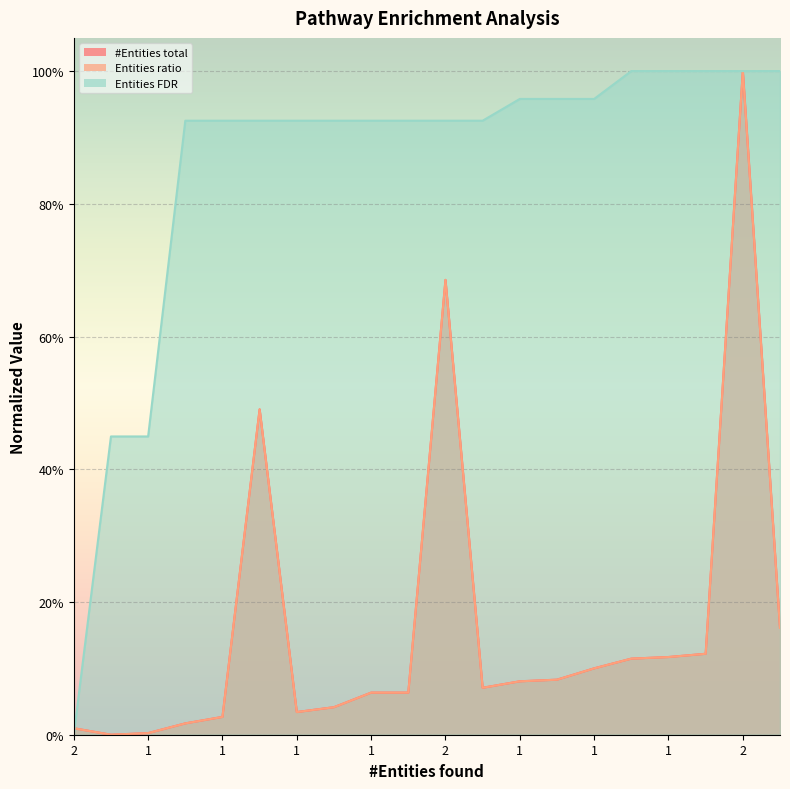

At which category is the sum across all series the highest?

2